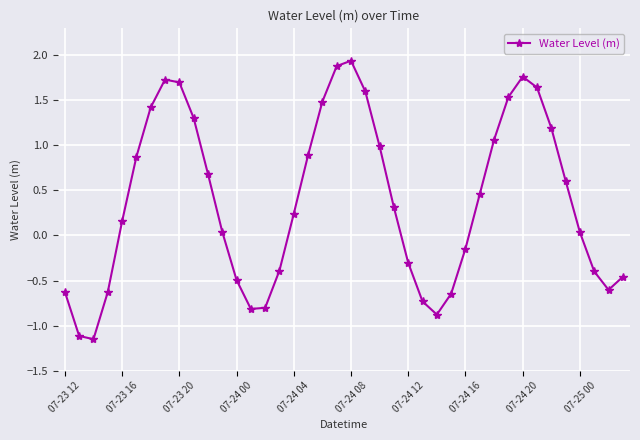

How many lines are shown in the chart?

1